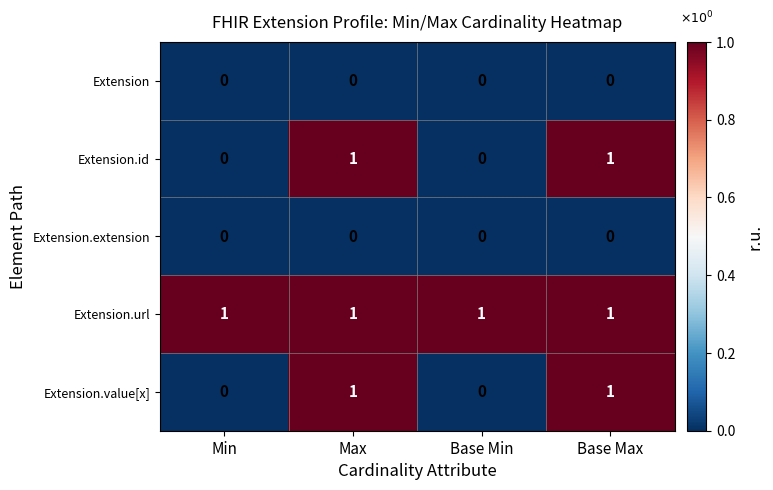

Which series has the largest total across all categories?

Extension.url